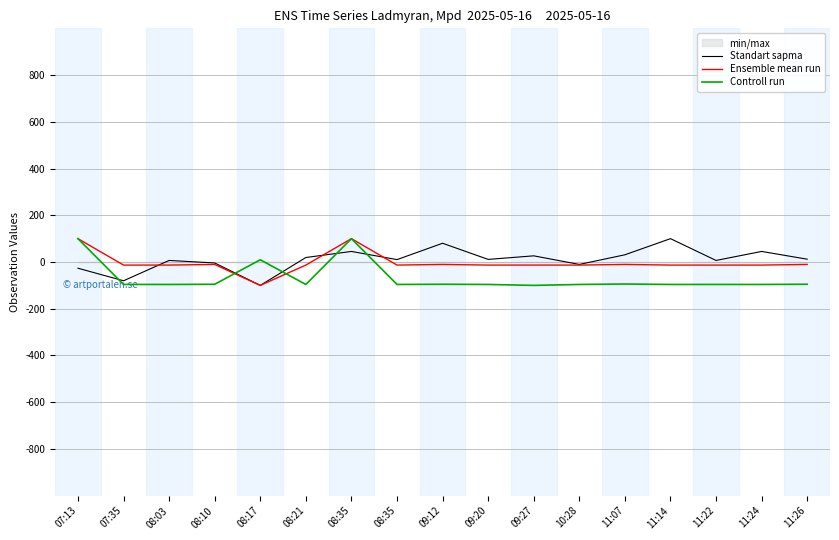

What is the sum of the Ensemble mean run values at 09:20 and 11:26?

-23.4